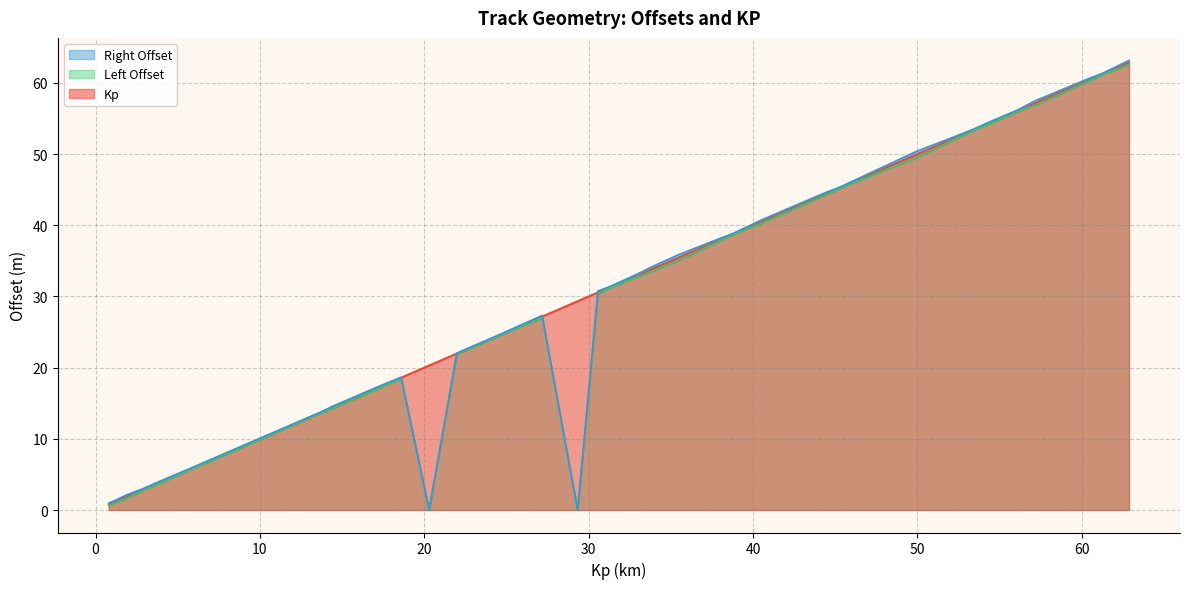

Is the value of Kp at 32 greater than the value of Right Offset at 25?

Yes